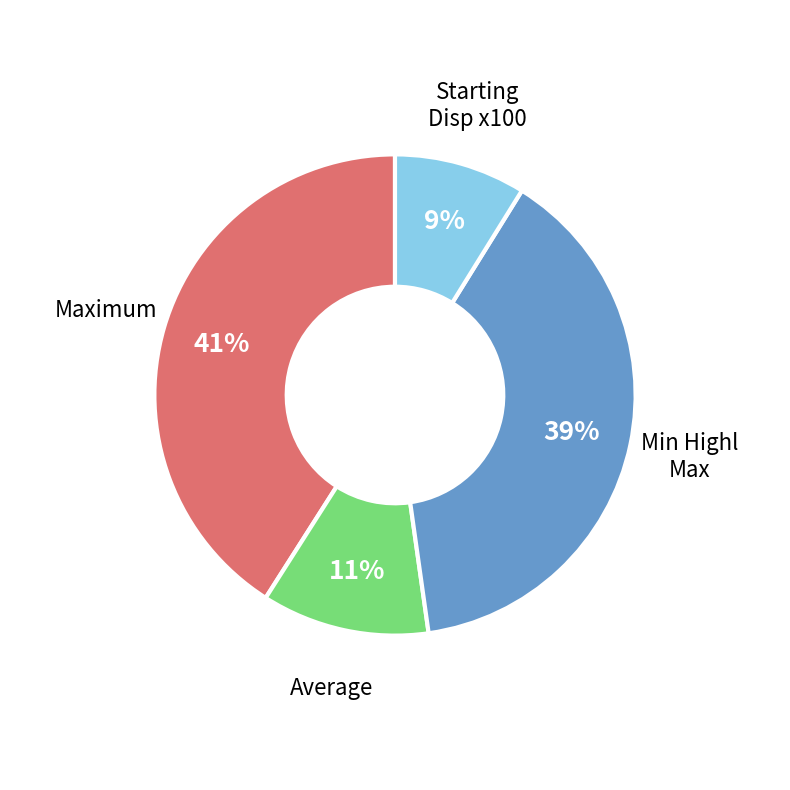

Is there a majority slice in this chart?

No